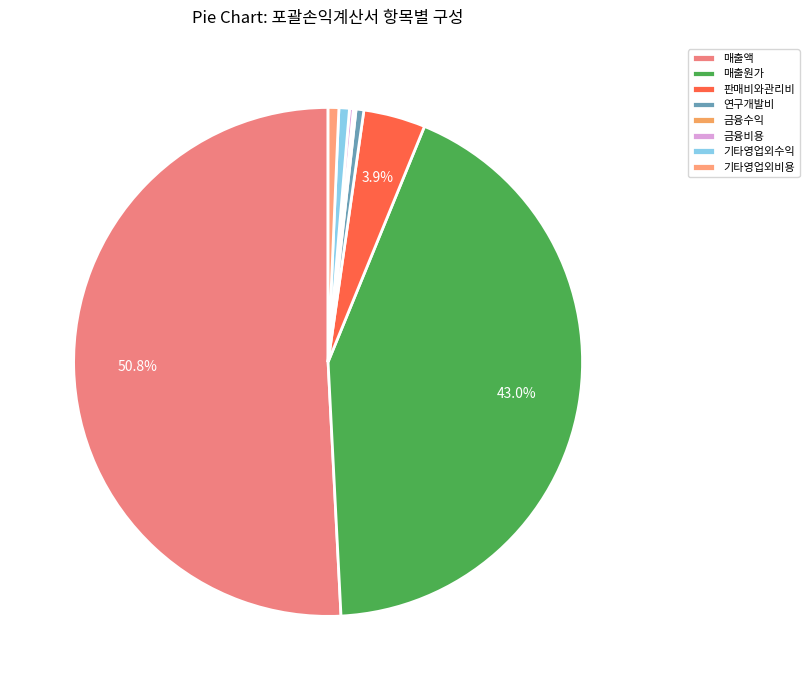

Is 판매비와관리비 the majority of the pie?

No